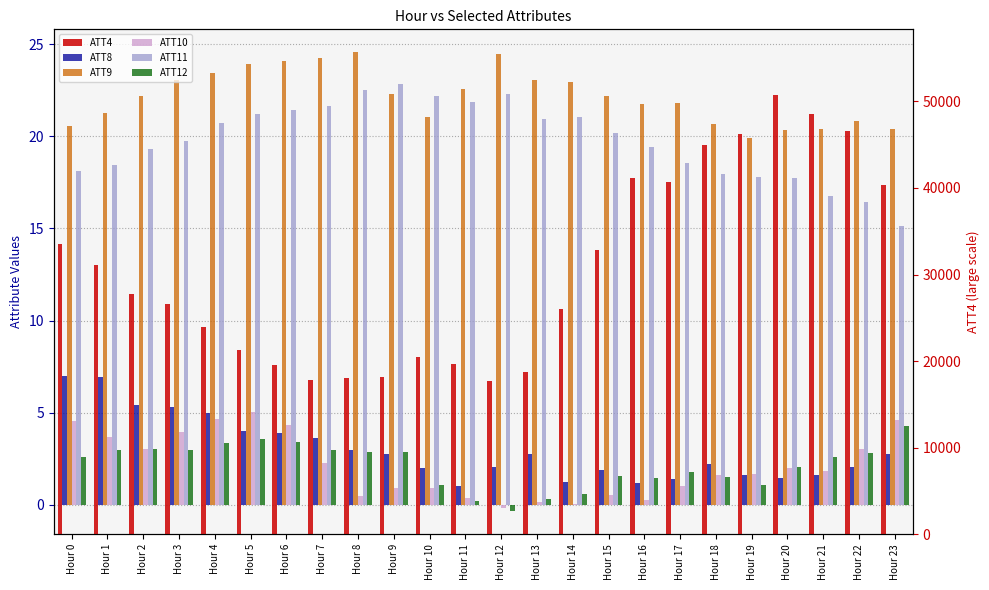

Rank the series at Hour 15 from lowest to highest value.

ATT10, ATT12, ATT8, ATT11, ATT9, ATT4